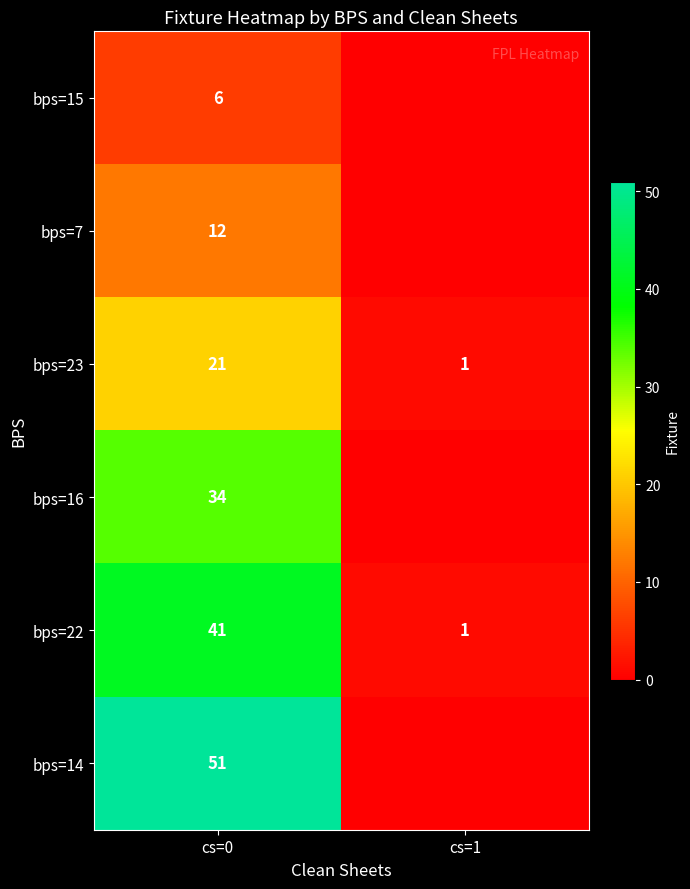

What is the difference between the maximum and minimum values in the bps=22 series?

40